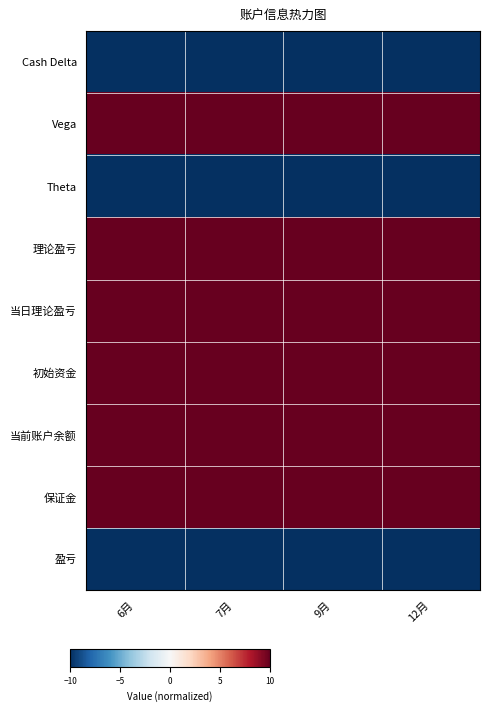

Which label corresponds to the largest value in the chart?

6月